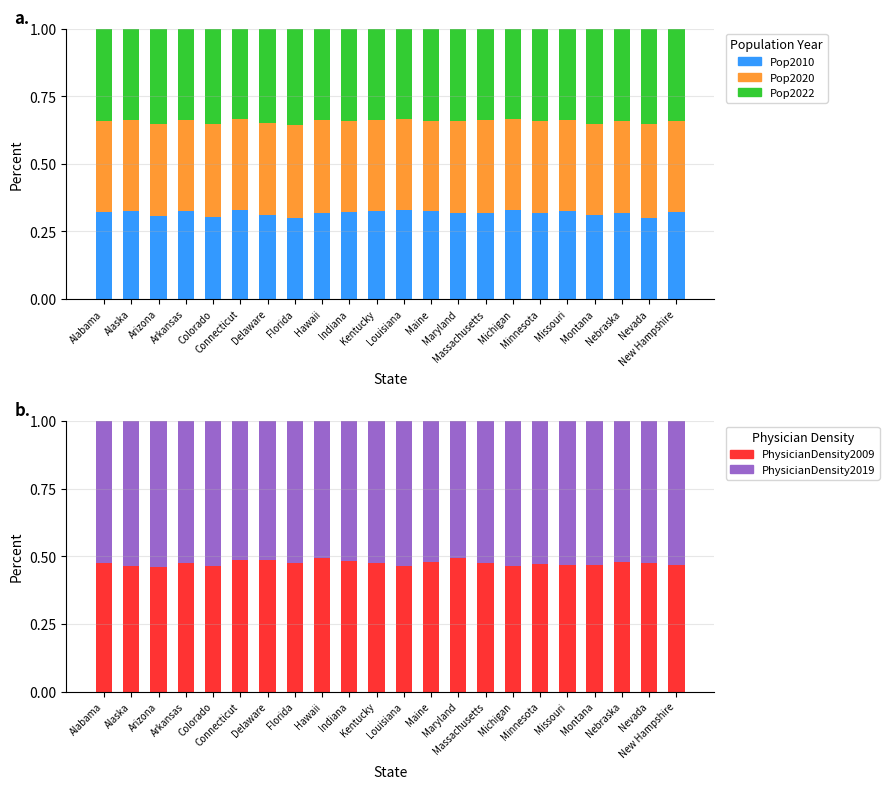

What is the difference between the highest and lowest values at Alaska?

0.2